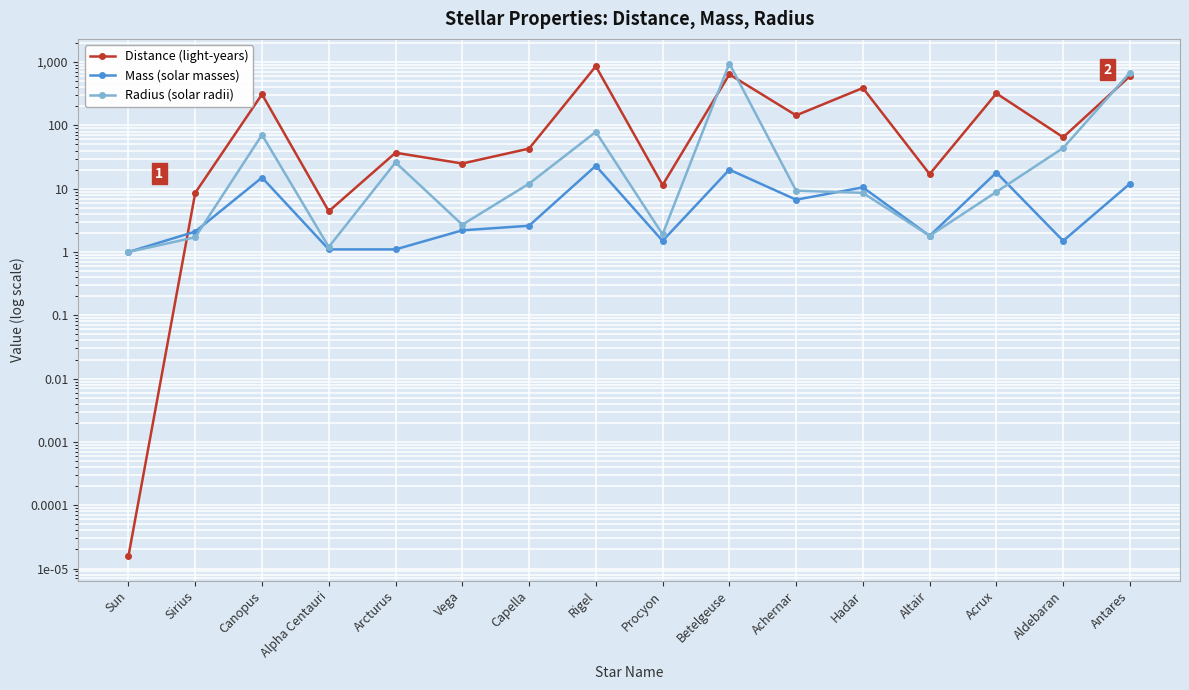

What are all the series names shown in the legend?

Distance (light-years), Mass (solar masses), Radius (solar radii)